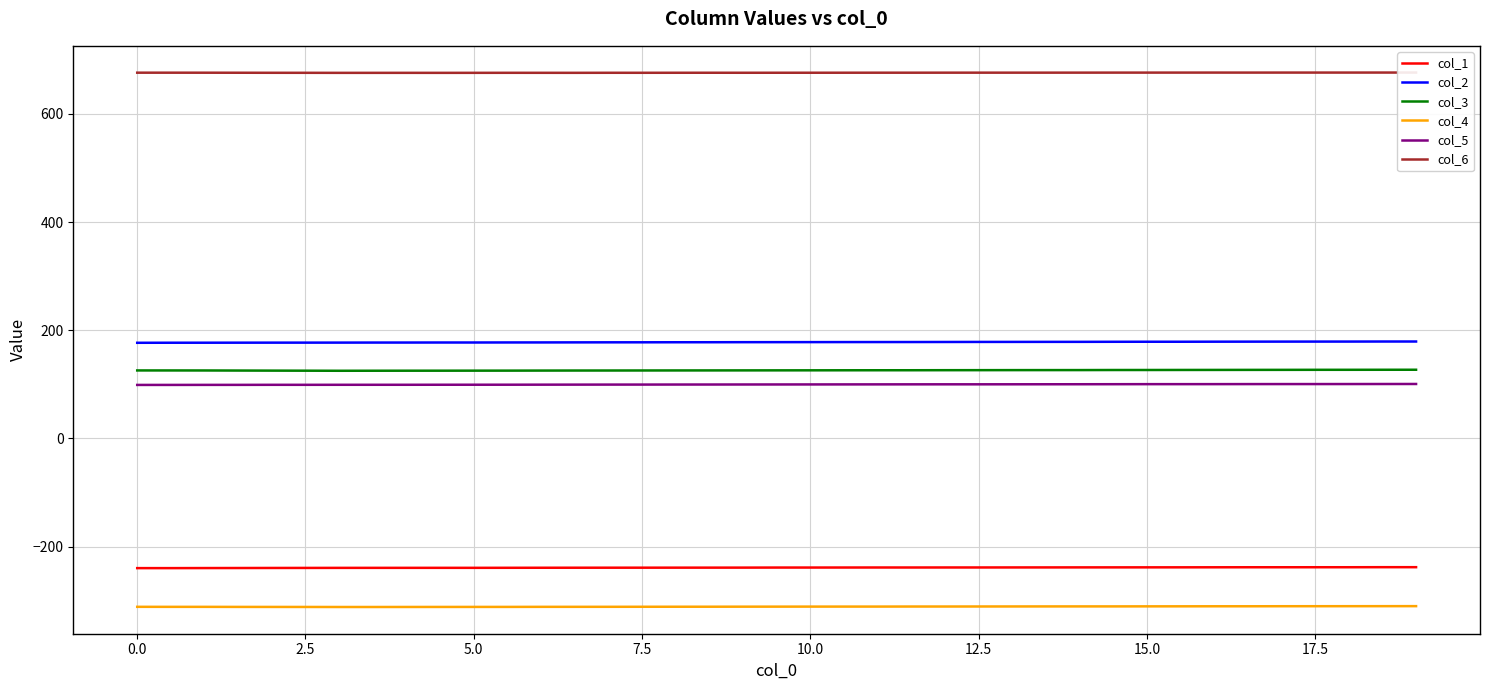

What is the greatest value displayed?

676.6